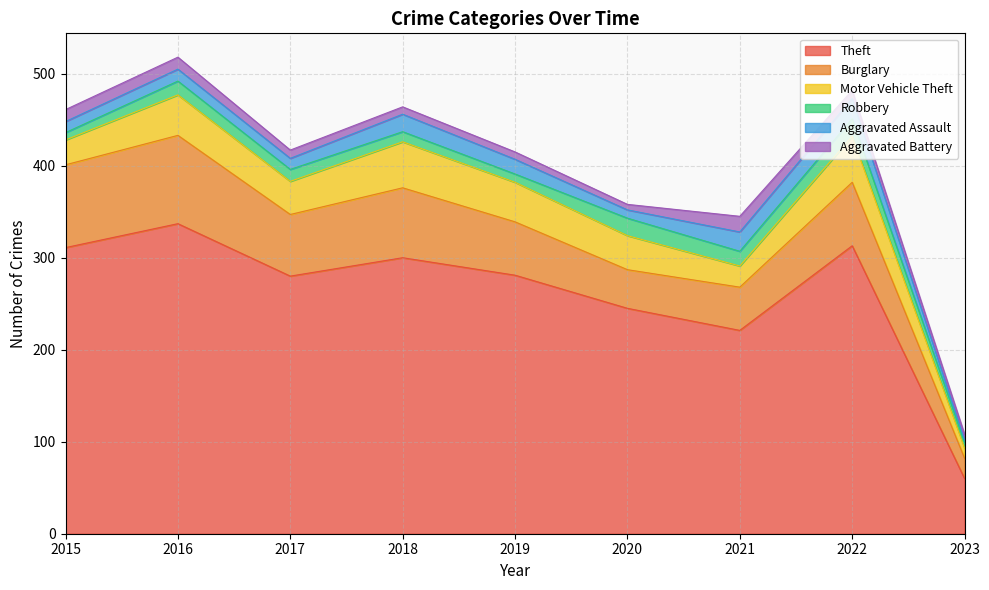

What is the average value of the Aggravated Assault series?

14